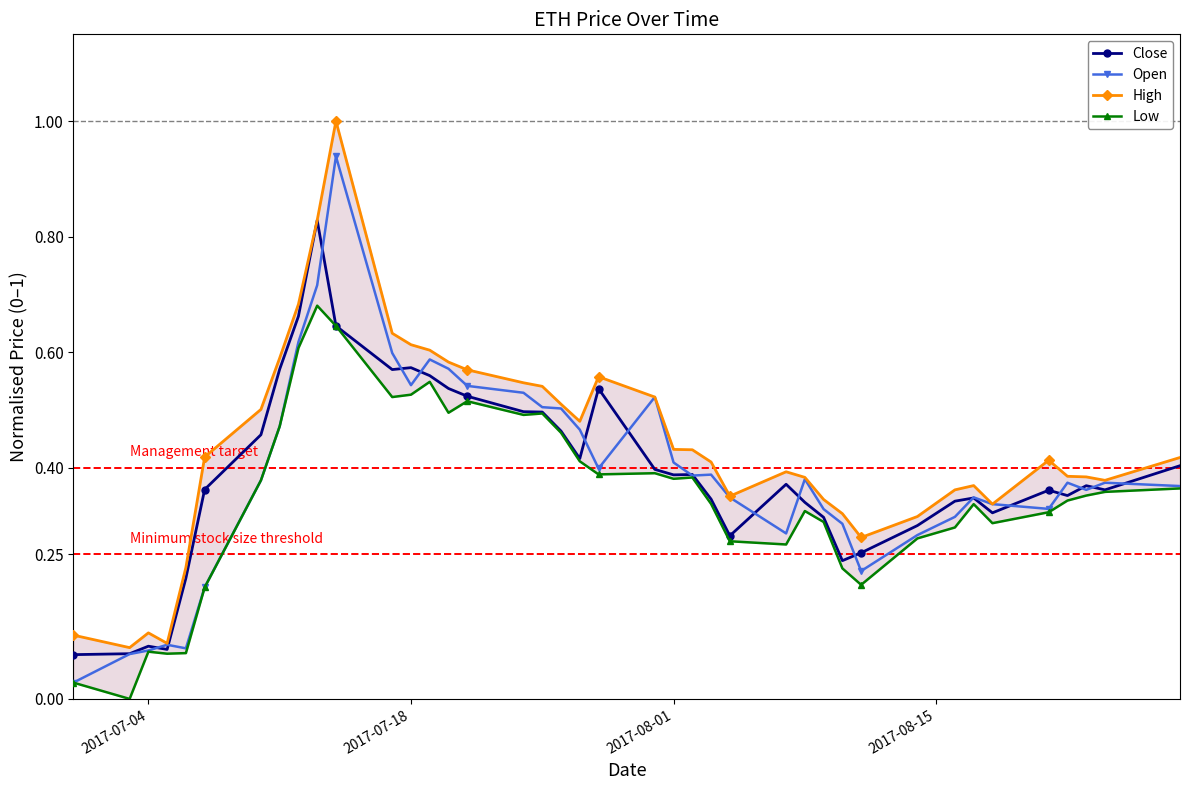

How many Close values are between 0 and 1?

40